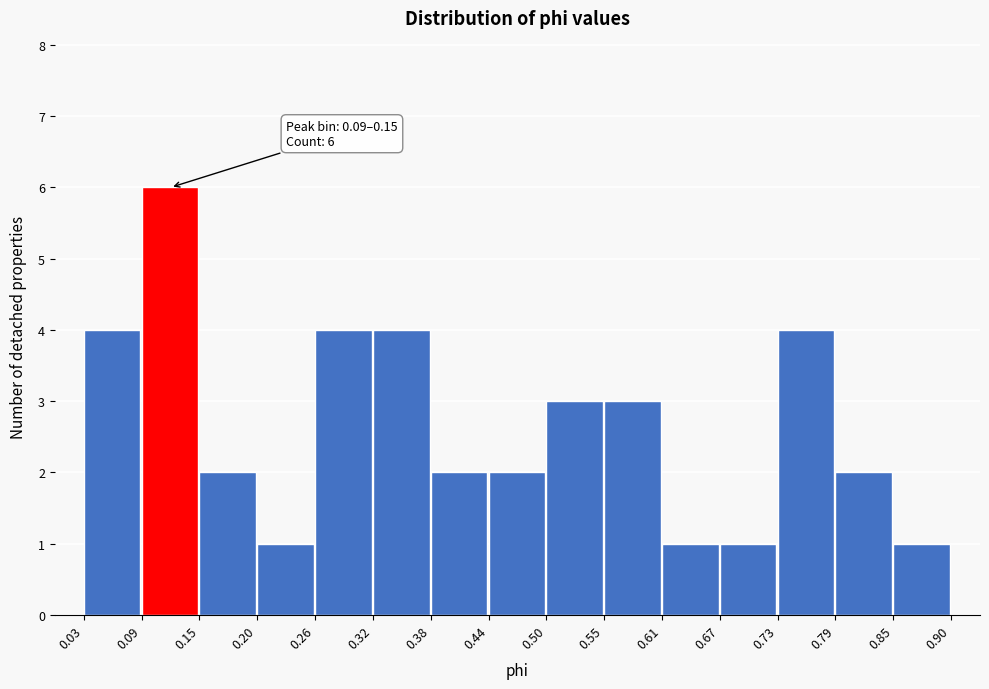

Which range on the x-axis has the tallest bar?

0.09 to 0.15